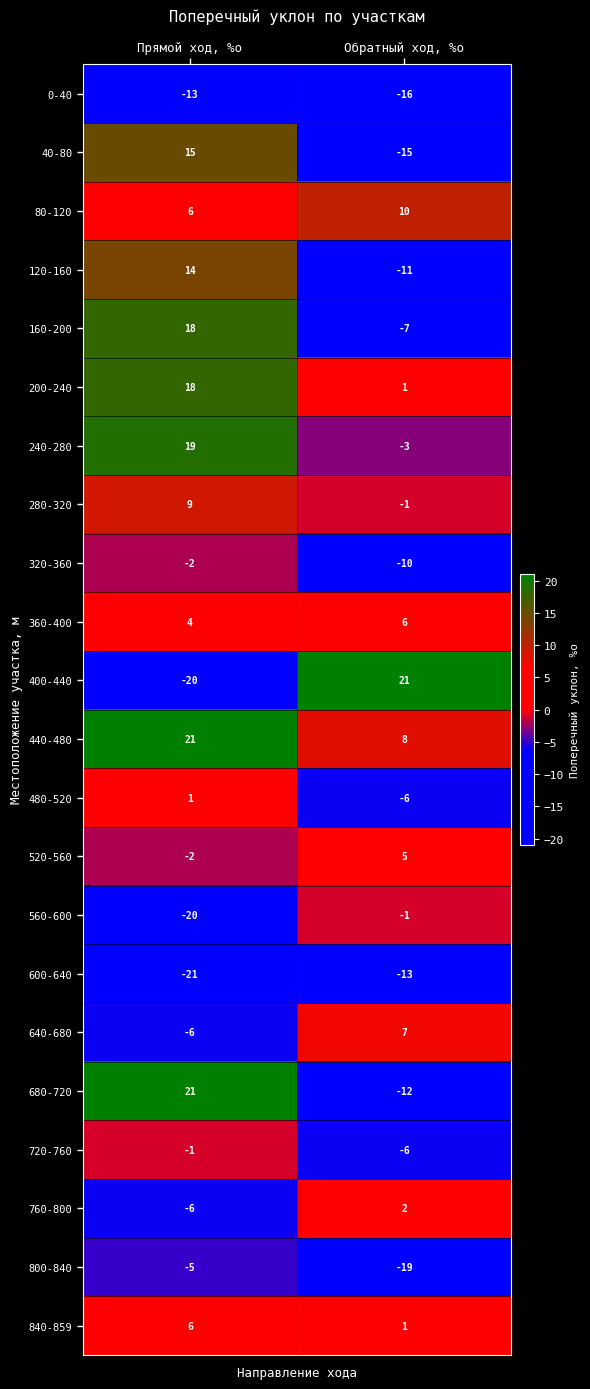

Which series changed the most between Прямой ход, %о and Обратный ход, %о?

400-440